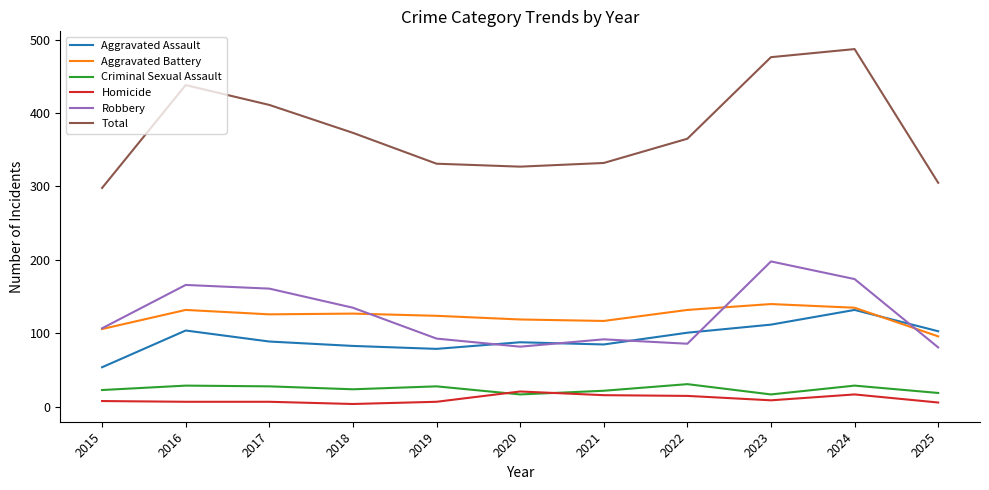

Is it true that Aggravated Battery equals 96 at 2025?

True